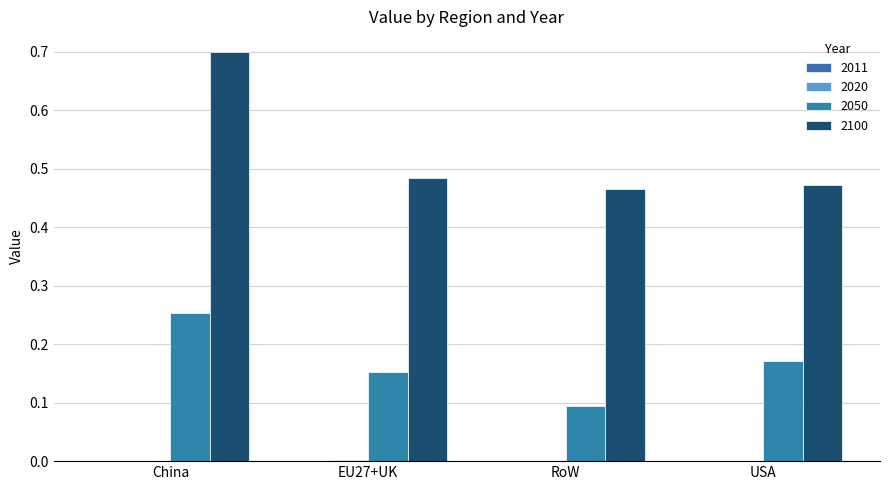

Which series has the largest total across all categories?

2100